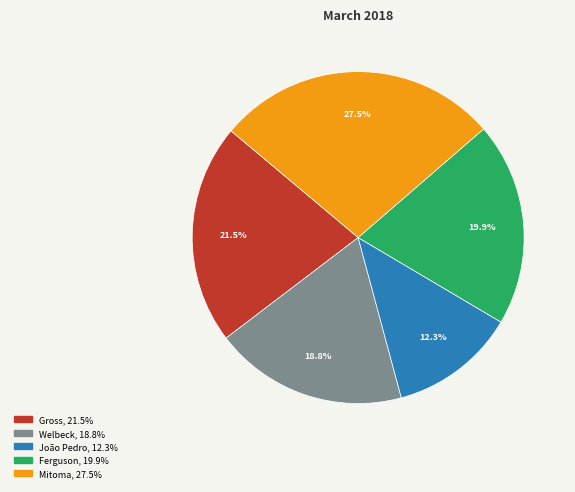

How many segments does this pie chart have?

5